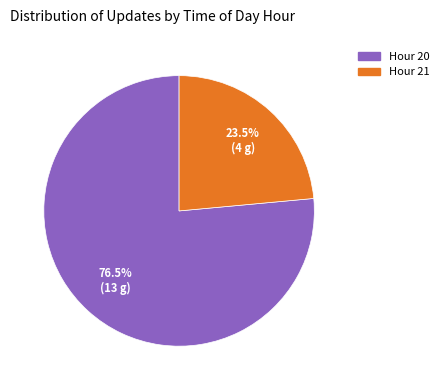

Does any single category account for the majority?

Yes